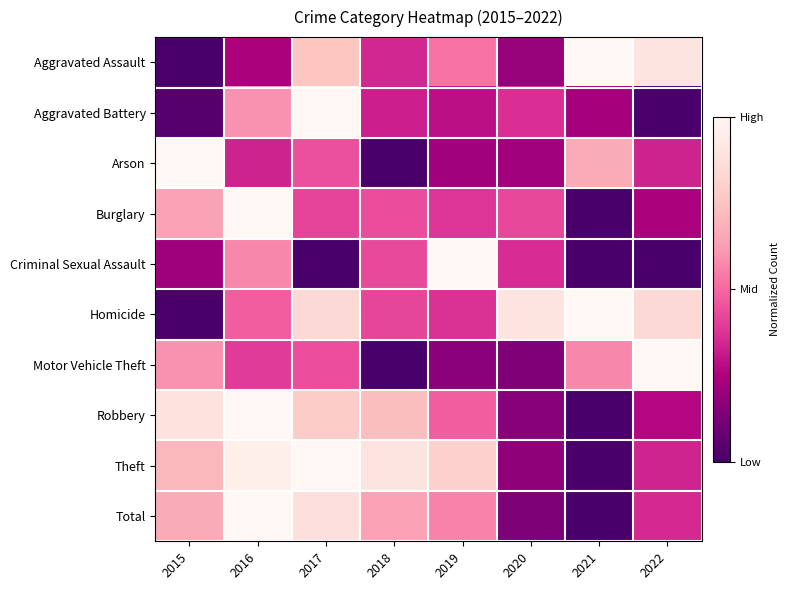

Rank the series by their maximum value, from highest to lowest.

Total, Theft, Burglary, Robbery, Motor Vehicle Theft, Aggravated Assault, Aggravated Battery, Homicide, Criminal Sexual Assault, Arson